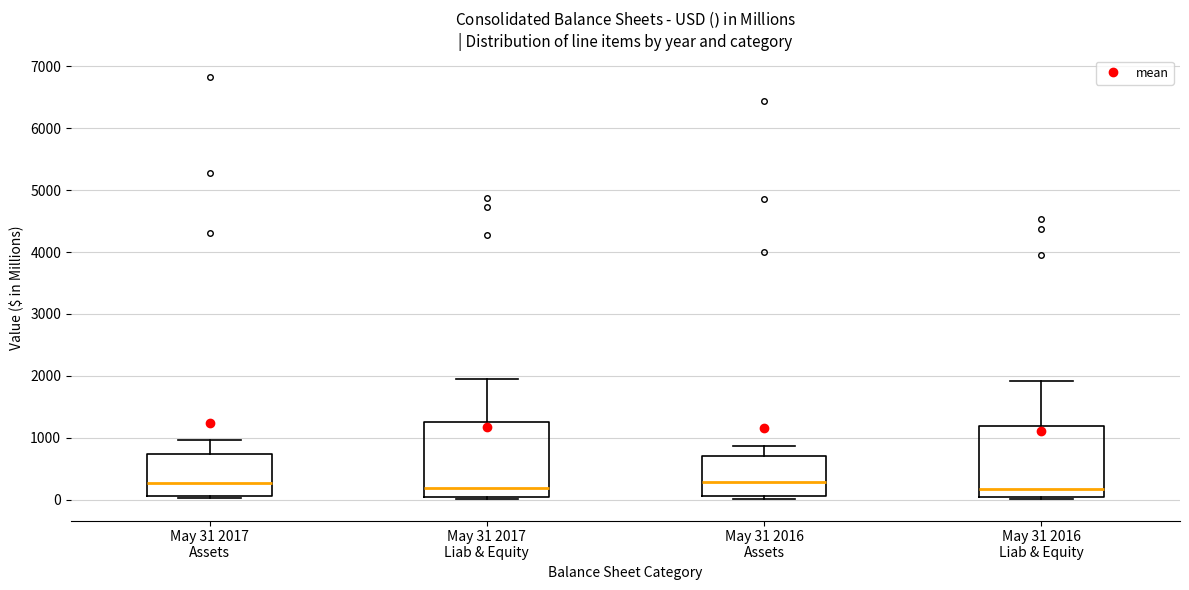

Where is the upper edge of the box for May 31 2016 Assets on the y-axis? The values are not printed on the chart, so give them approximately, as read against the axis.

700